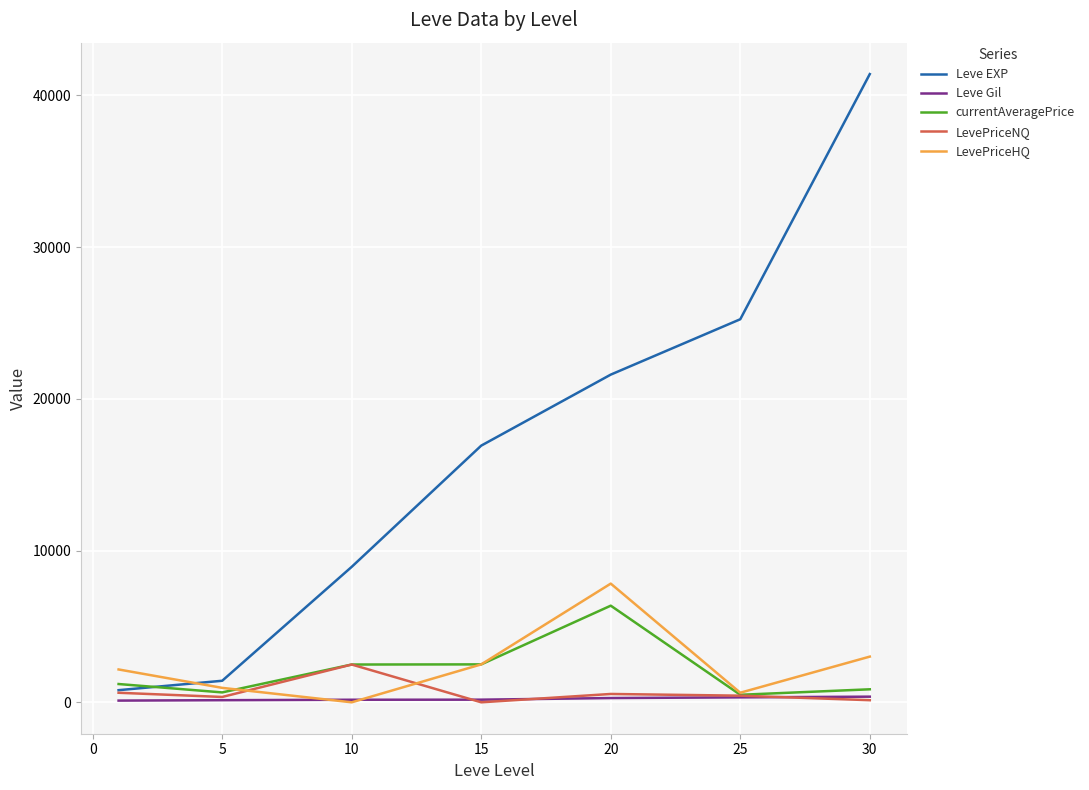

Which series has the largest total across all categories?

Leve EXP